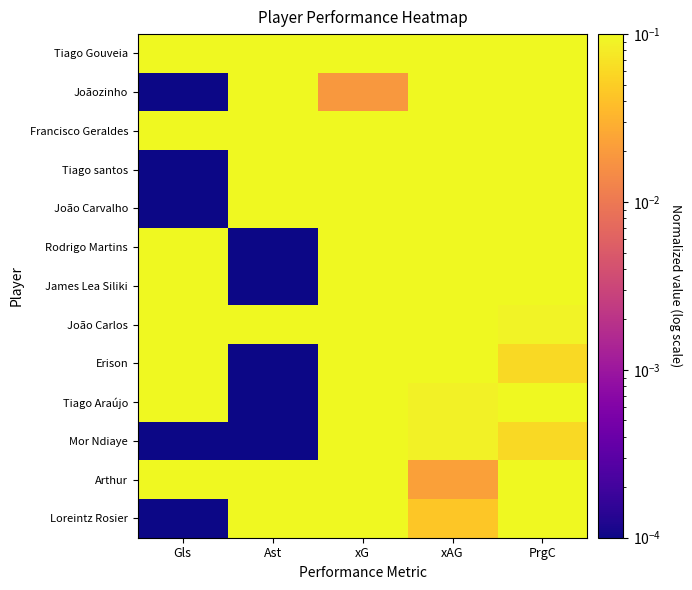

Reading left to right, transcribe all the data shown in this chart.

Tiago Gouveia: Gls=1.0	Ast=1.0	xG=0.5	xAG=1.0	PrgC=0.8
Joãozinho: Gls=0.0	Ast=0.6	xG=0.0	xAG=0.3	PrgC=0.3
Francisco Geraldes: Gls=0.8	Ast=0.4	xG=1.0	xAG=0.4	PrgC=0.5
Tiago santos: Gls=0.0	Ast=0.4	xG=0.1	xAG=0.4	PrgC=1.0
João Carvalho: Gls=0.0	Ast=0.4	xG=0.2	xAG=0.4	PrgC=0.3
Rodrigo Martins: Gls=0.4	Ast=0.0	xG=0.6	xAG=0.2	PrgC=0.6
James Lea Siliki: Gls=0.6	Ast=0.0	xG=0.2	xAG=0.2	PrgC=0.2
João Carlos: Gls=0.4	Ast=0.2	xG=0.6	xAG=0.2	PrgC=0.1
Erison: Gls=0.4	Ast=0.0	xG=0.2	xAG=0.2	PrgC=0.1
Tiago Araújo: Gls=0.2	Ast=0.0	xG=0.1	xAG=0.1	PrgC=0.4
Mor Ndiaye: Gls=0.0	Ast=0.0	xG=0.1	xAG=0.1	PrgC=0.1
Arthur: Gls=0.2	Ast=0.2	xG=0.3	xAG=0.0	PrgC=0.2
Loreintz Rosier: Gls=0.0	Ast=0.2	xG=0.2	xAG=0.0	PrgC=0.2